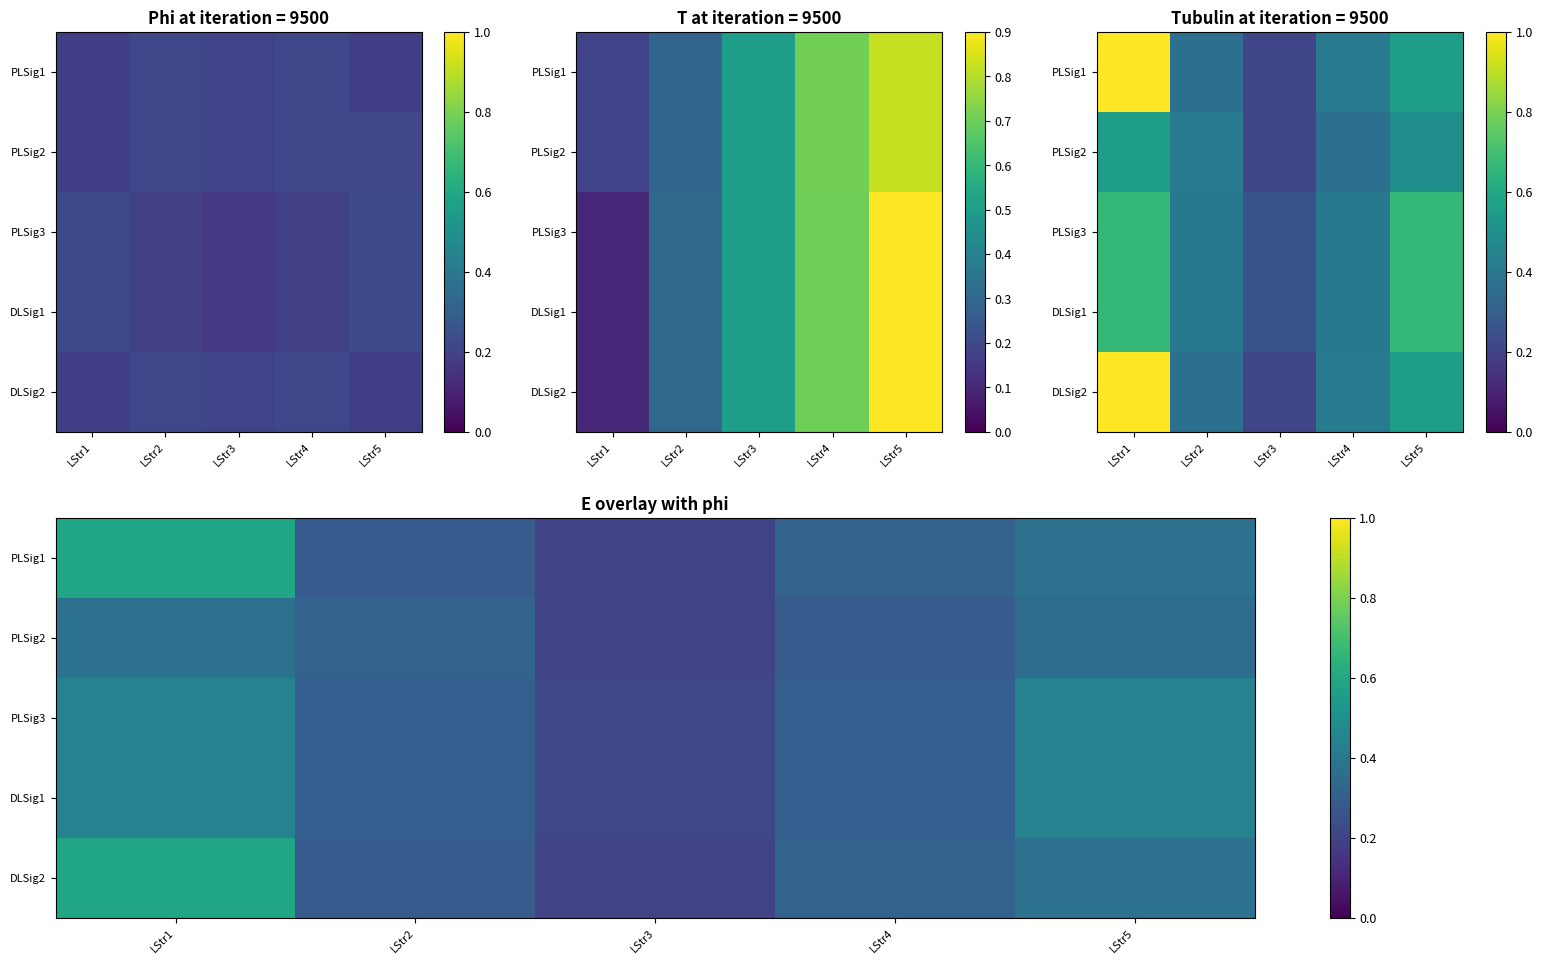

The PLSig2 series shows 0.6 at LStr5. True or false?

False